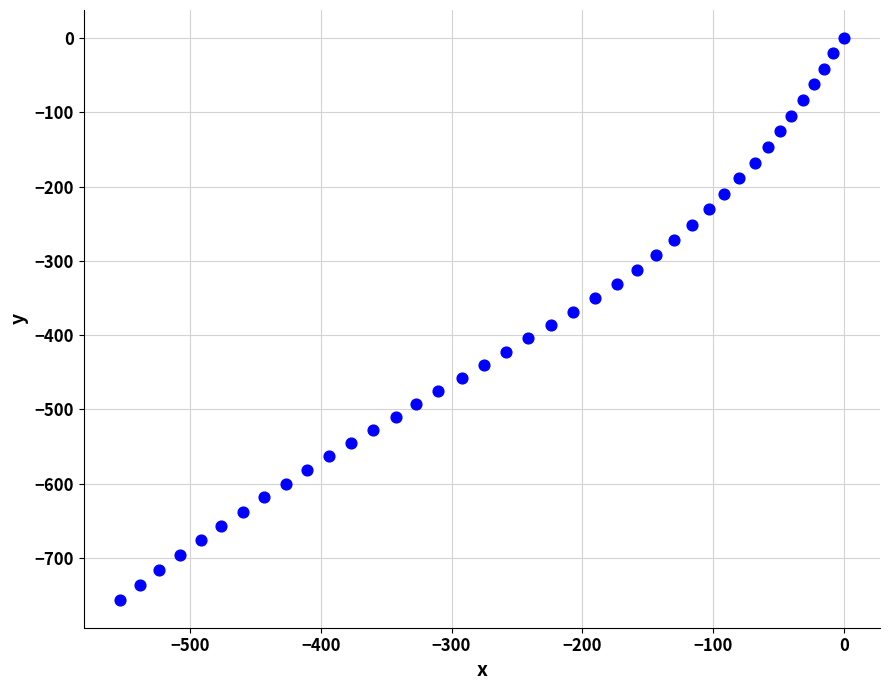

What is the range of Y values (max minus min)?

756.2